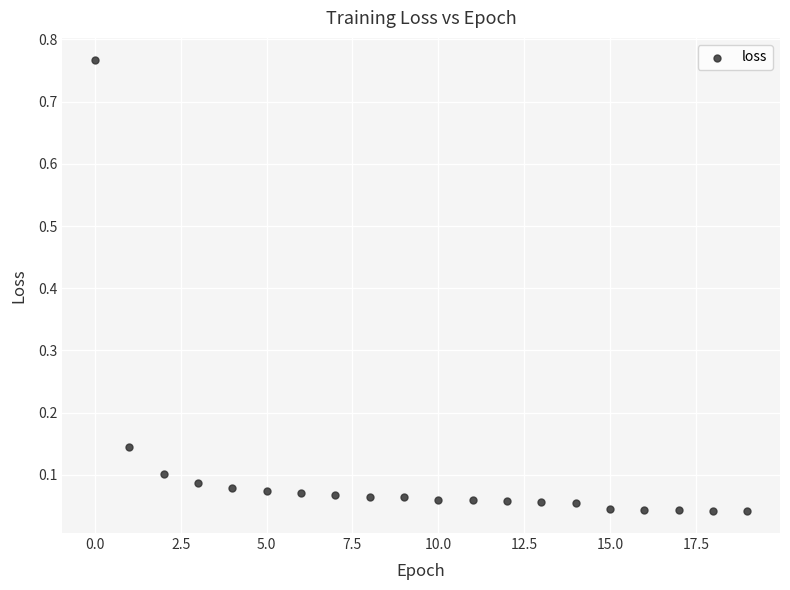

What is the range of Y values (max minus min)?

0.7